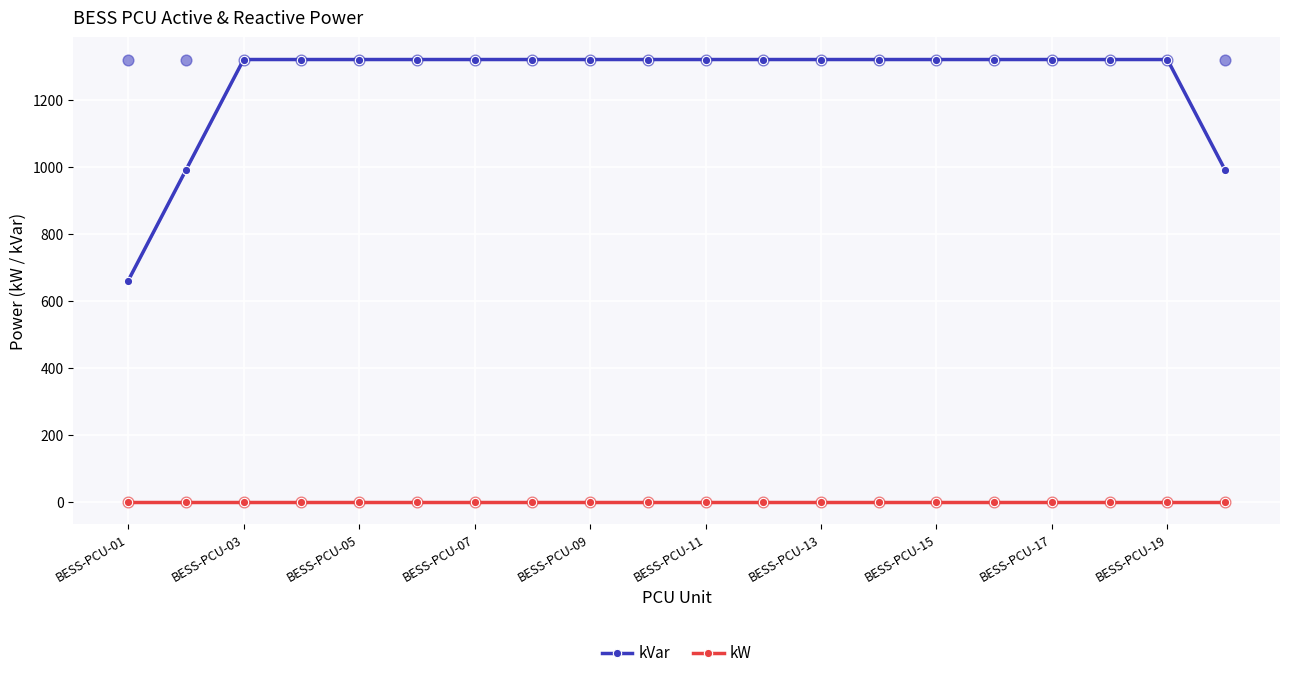

Which series contains the highest Y value?

kVar